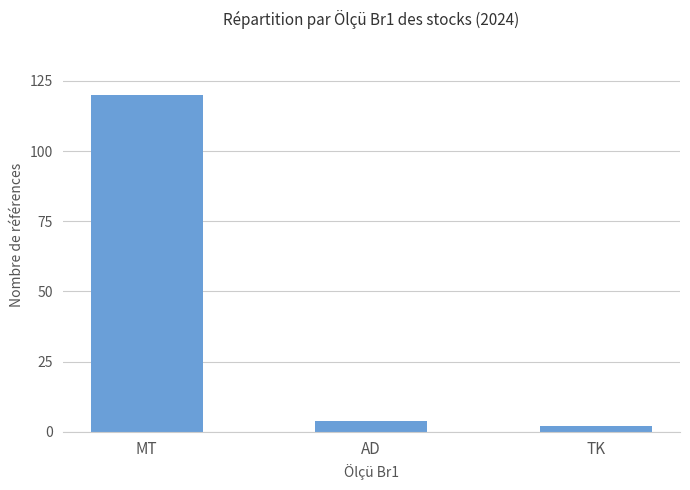

Reading left to right, transcribe all the data shown in this chart.

120	4	2